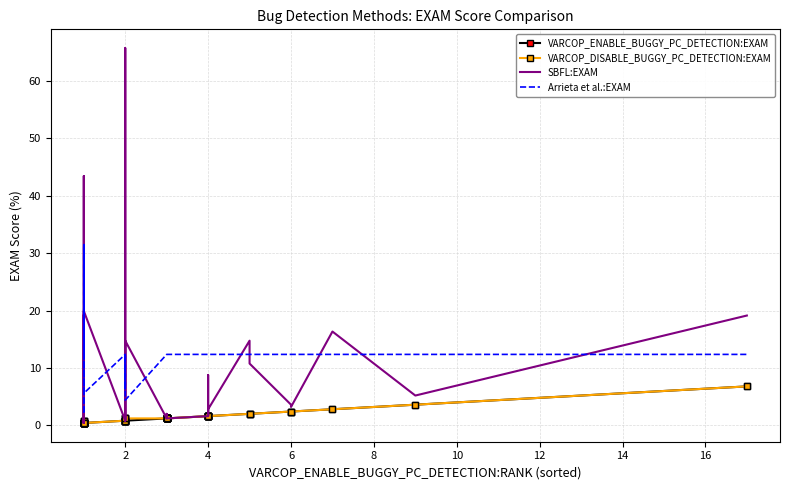

Which series changed the most between 2 and 4?

SBFL:EXAM